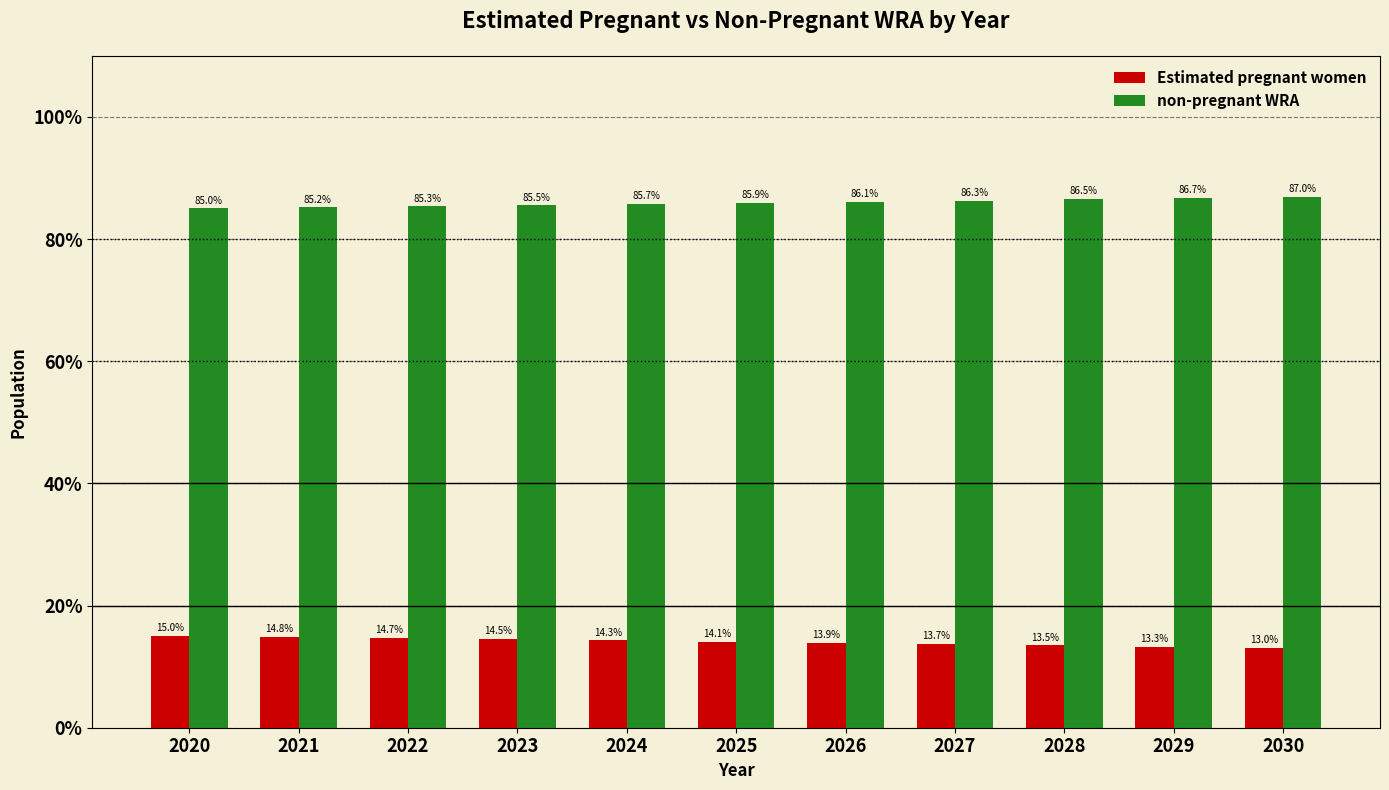

What is the spread (max minus min) of values at 2024?

71.4